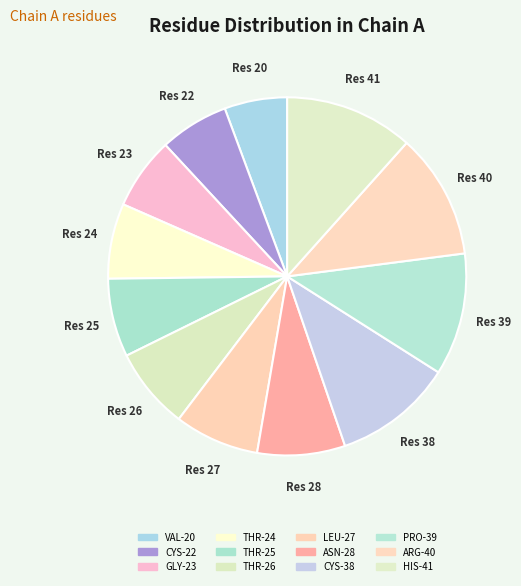

To the nearest percent, what percentage of the pie is THR-24?

7%